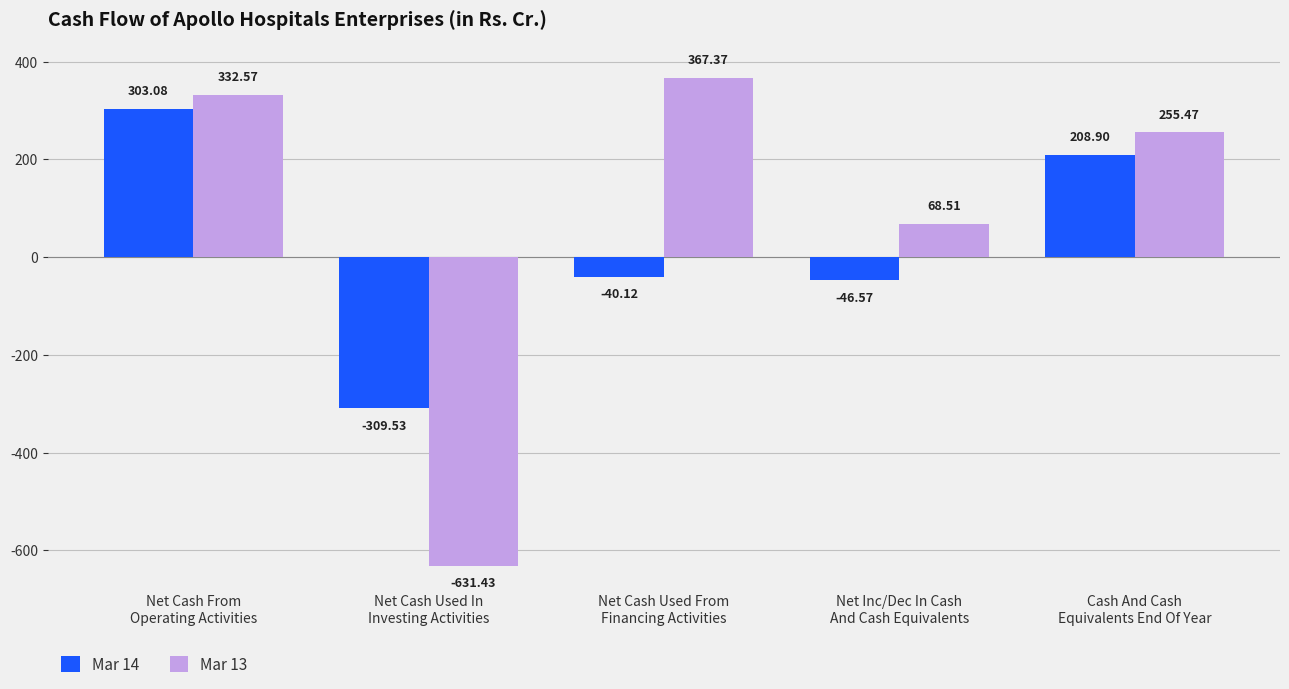

Which series has the widest spread of values?

Mar 13